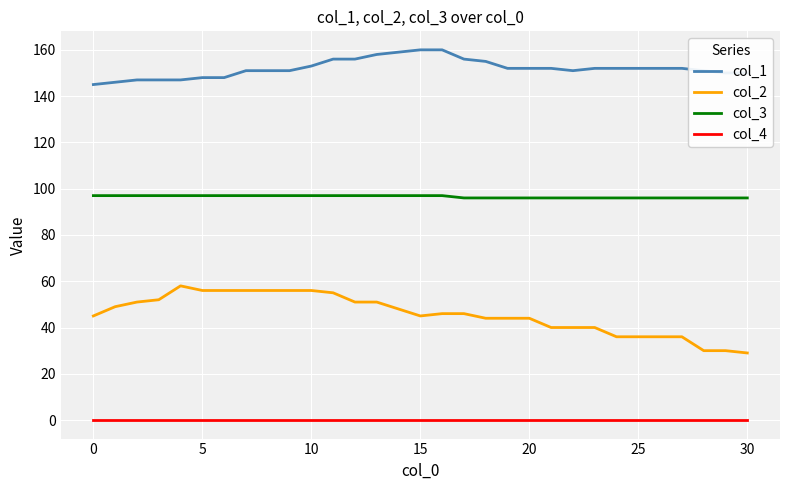

Does the chart have visible grid lines?

Yes